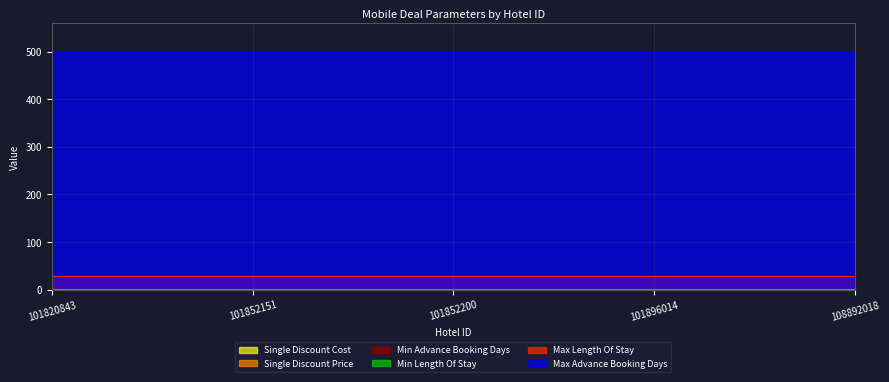

The value of Max Advance Booking Days at 101852189 is 500.0. True or false?

True